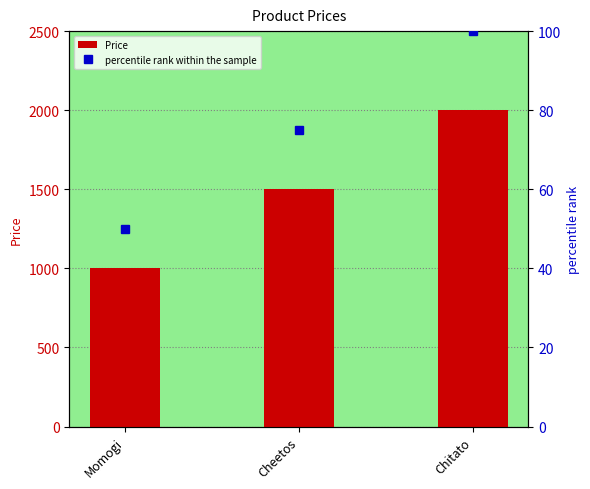

Count the percentile rank within the sample values in the range 50 to 100.

3